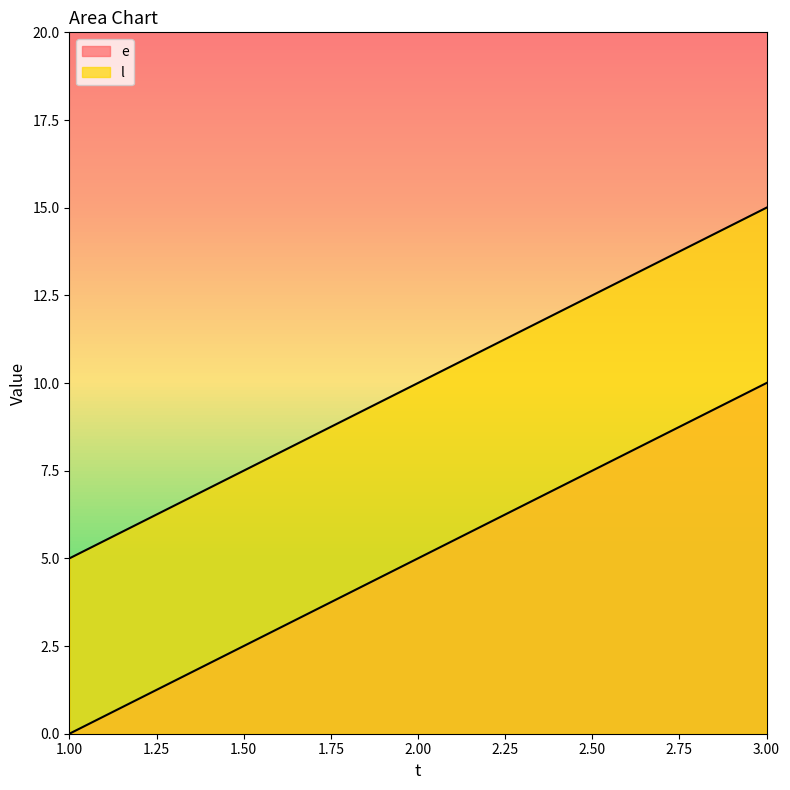

How many data points in e are above 5?

1